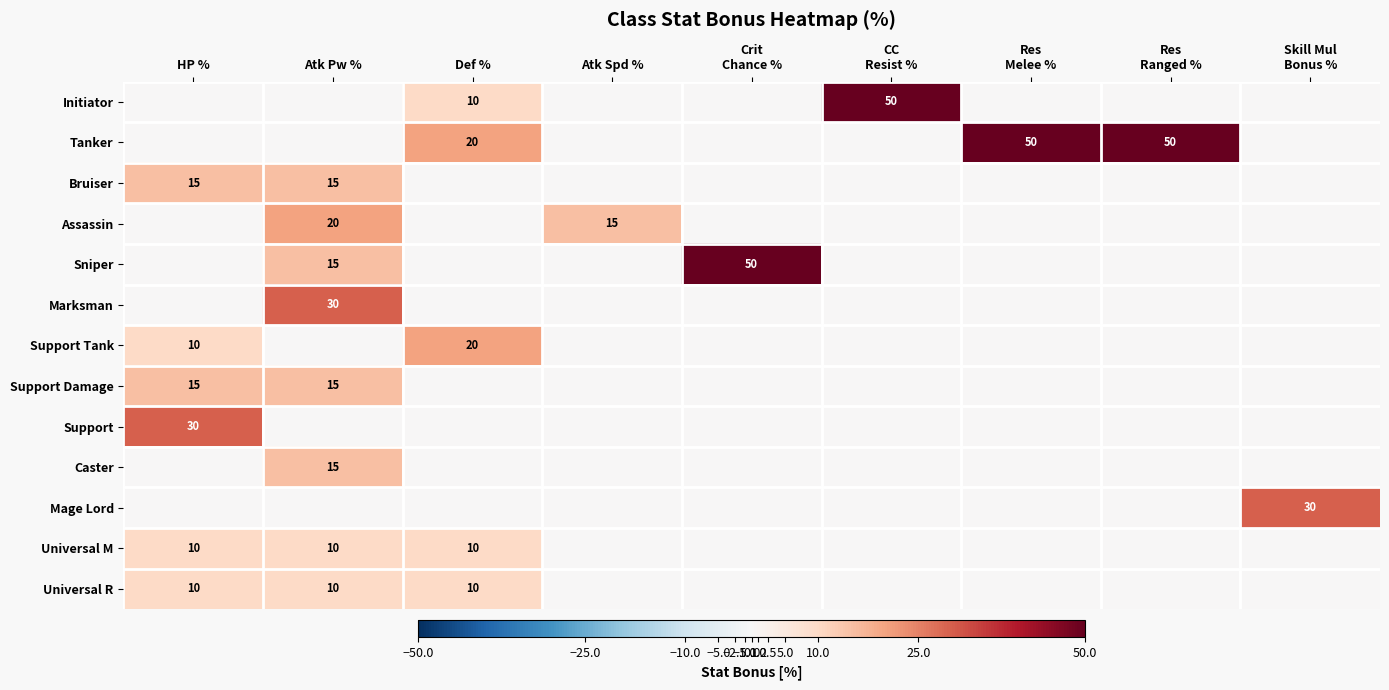

The Caster series shows 25 at Atk Pw %. True or false?

False